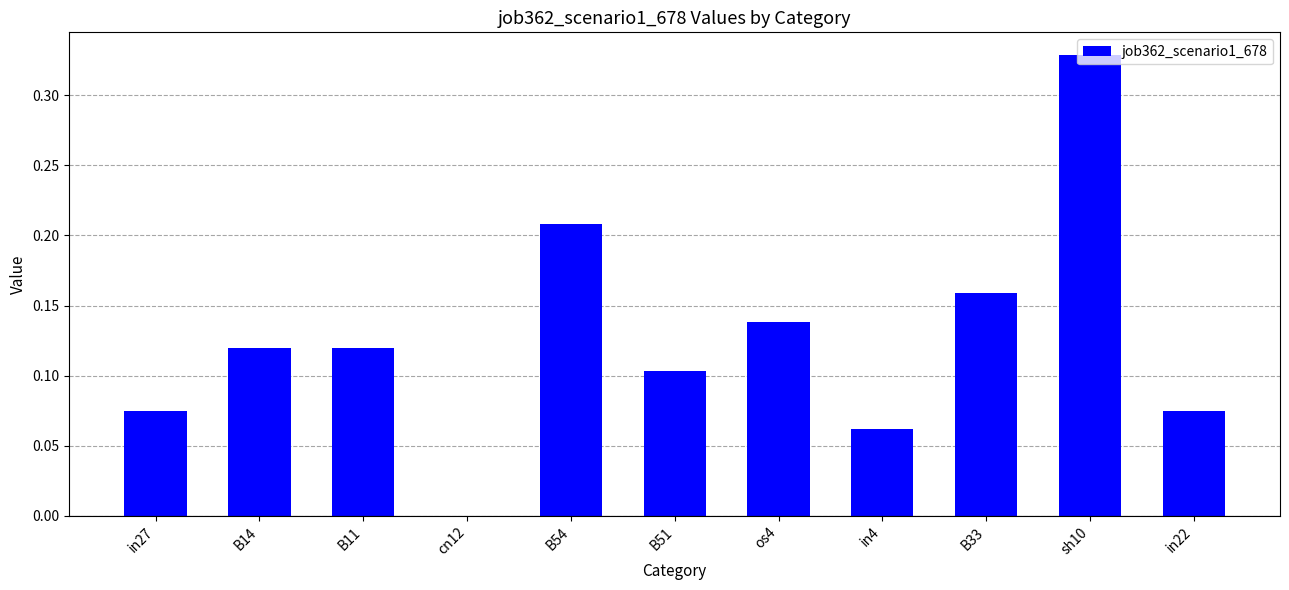

Which label corresponds to the largest value in the chart?

sh10